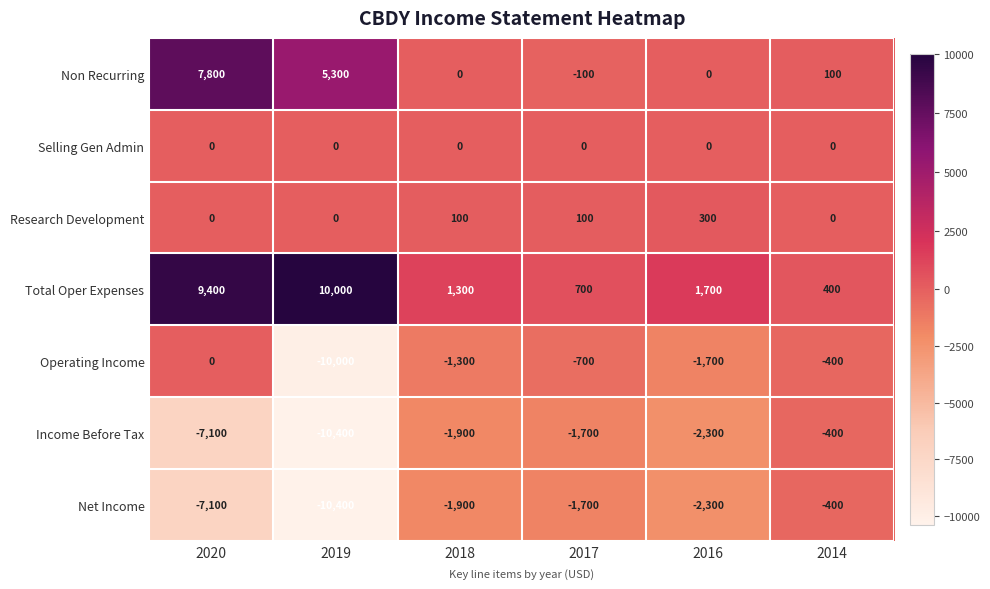

At which category is the sum across all series the highest?

2020